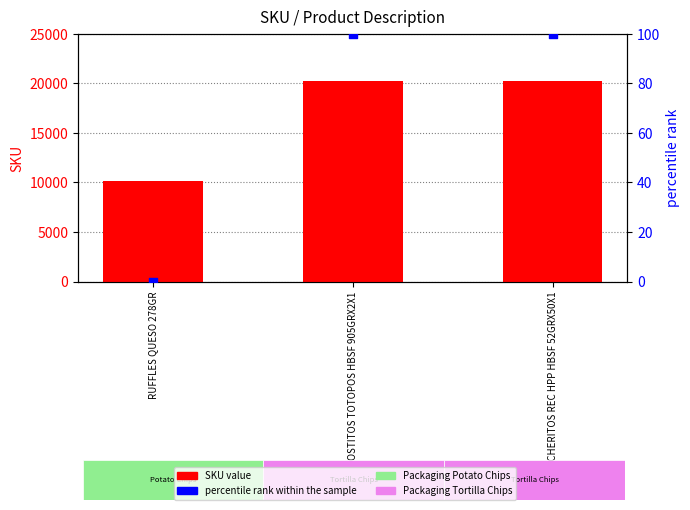

At which category is the sum across all series the highest?

RANCHERITOS REC HPP HBSF 52GRX50X1